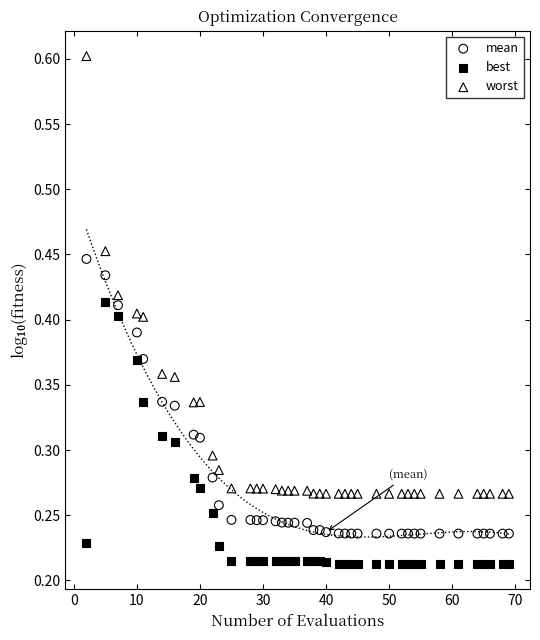

Across all data points, what is the range of X values (max minus min)?

67.0